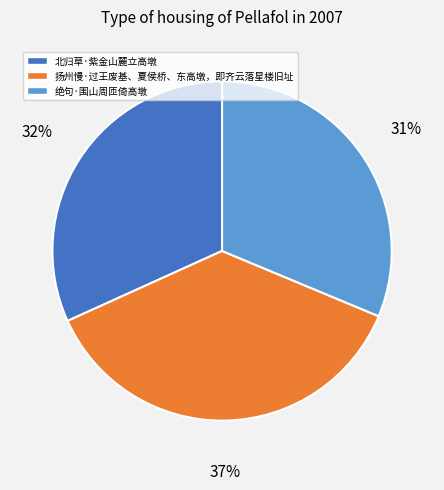

What percentage is the 北归草·紫金山麓立高墩 slice, to the nearest percent?

32%